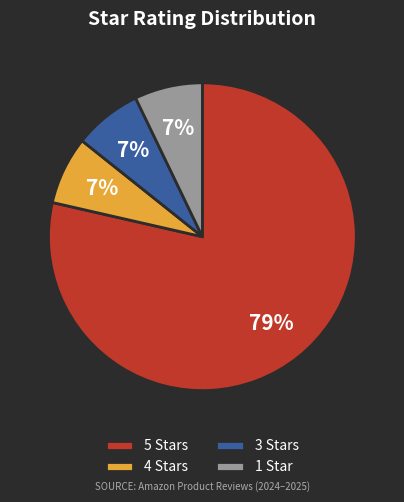

Which slice is the largest?

5 Stars